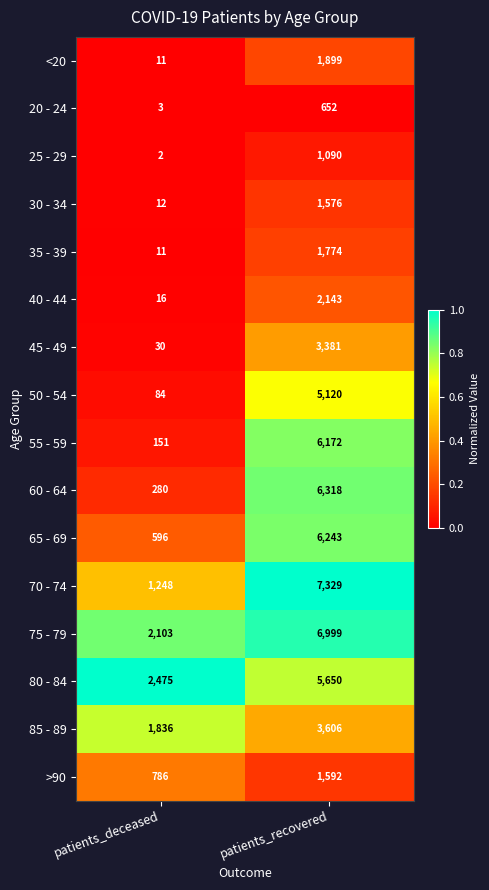

The 50 - 54 series shows 6693 at patients_recovered. True or false?

False